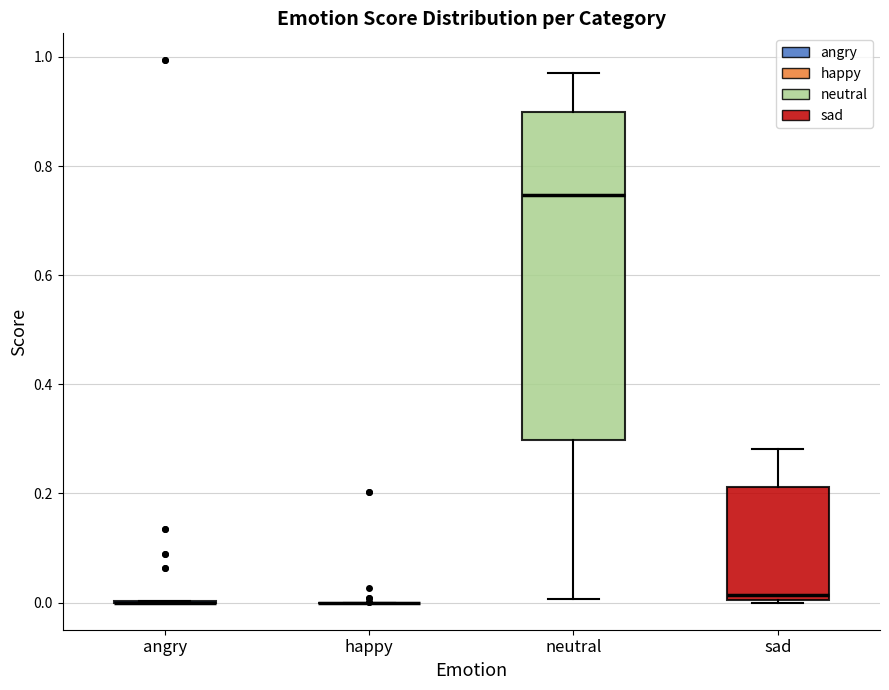

Reading left to right, transcribe this box plot: for each box, give where its median line is, the range the box spans, and where its two whiskers end, as read against the y-axis. The values are not printed on the chart, so give them approximately, as read against the axis.

angry: box collapsed to a line at 0.00, whiskers 0.00 to 0.00
happy: box collapsed to a line at 0.00, whiskers 0.00 to 0.00
neutral: median 0.74, box 0.30 to 0.90, whiskers 0.00 to 0.96
sad: median 0.02, box 0.00 to 0.22, whiskers 0.00 to 0.28